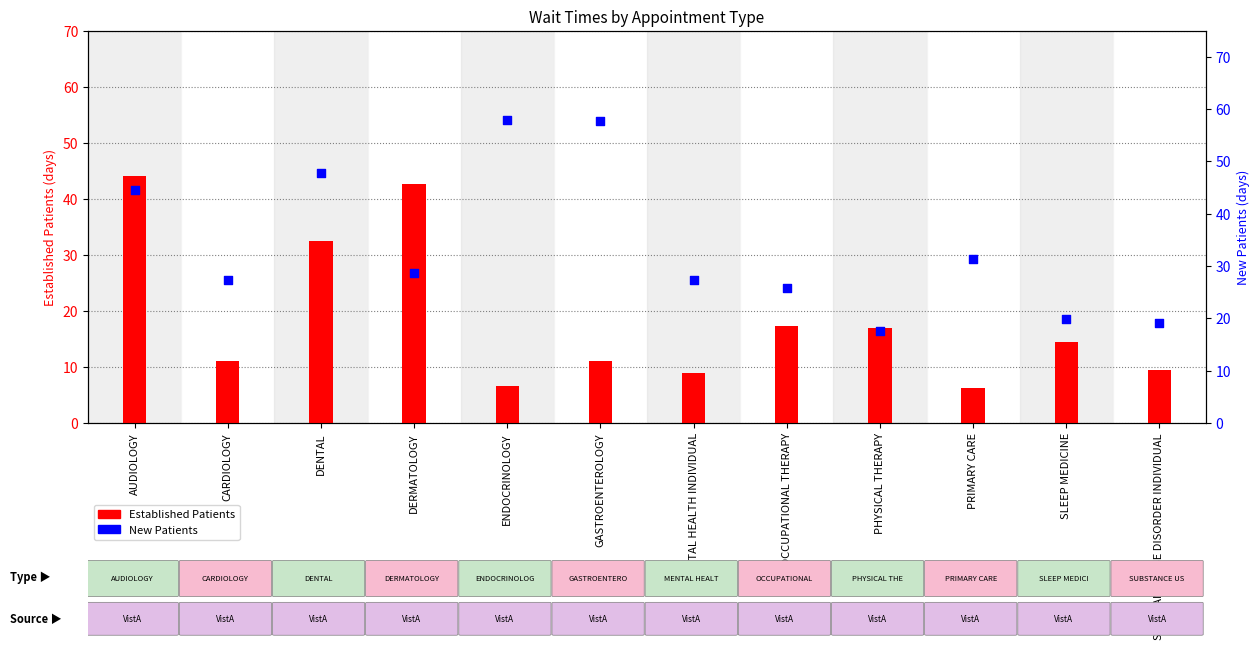

What is the total value across all series at MENTAL HEALTH INDIVIDUAL?

36.3